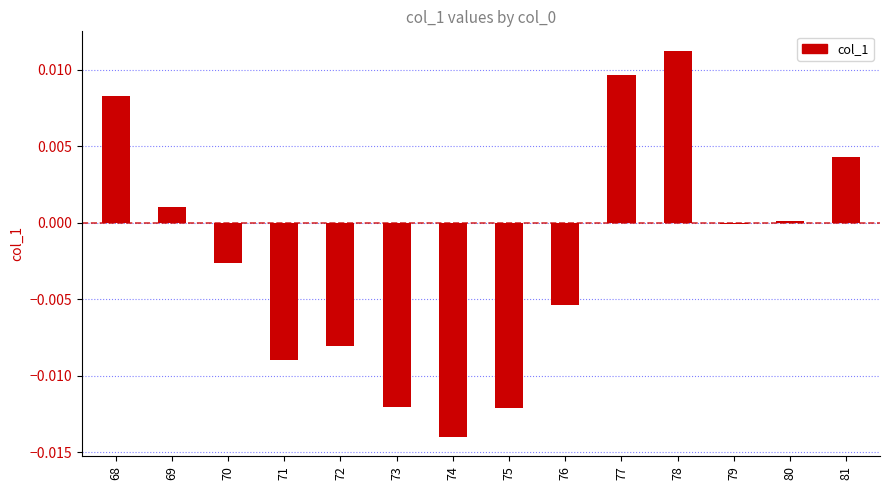

Which label corresponds to the largest value in the chart?

78